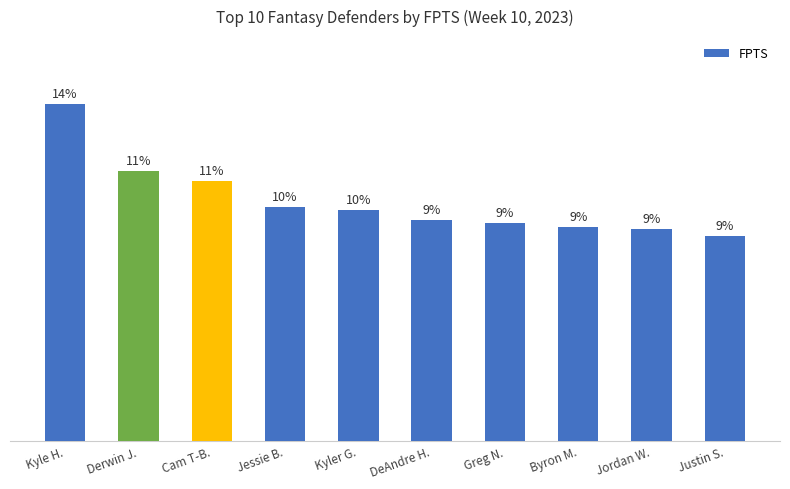

How many bars are there in total?

10